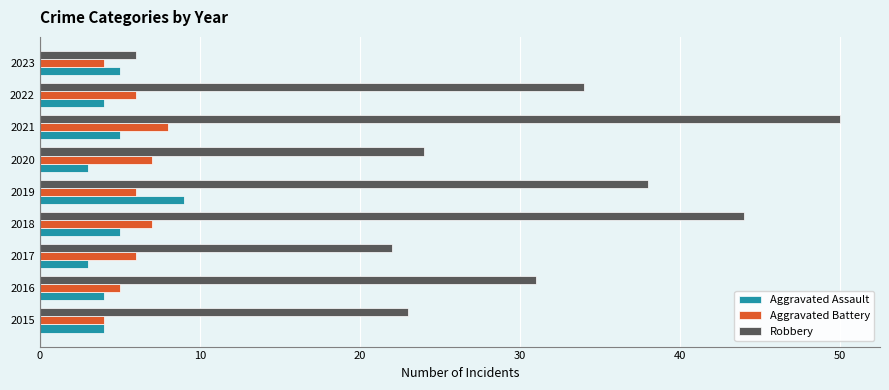

Which series has the largest total across all categories?

Robbery